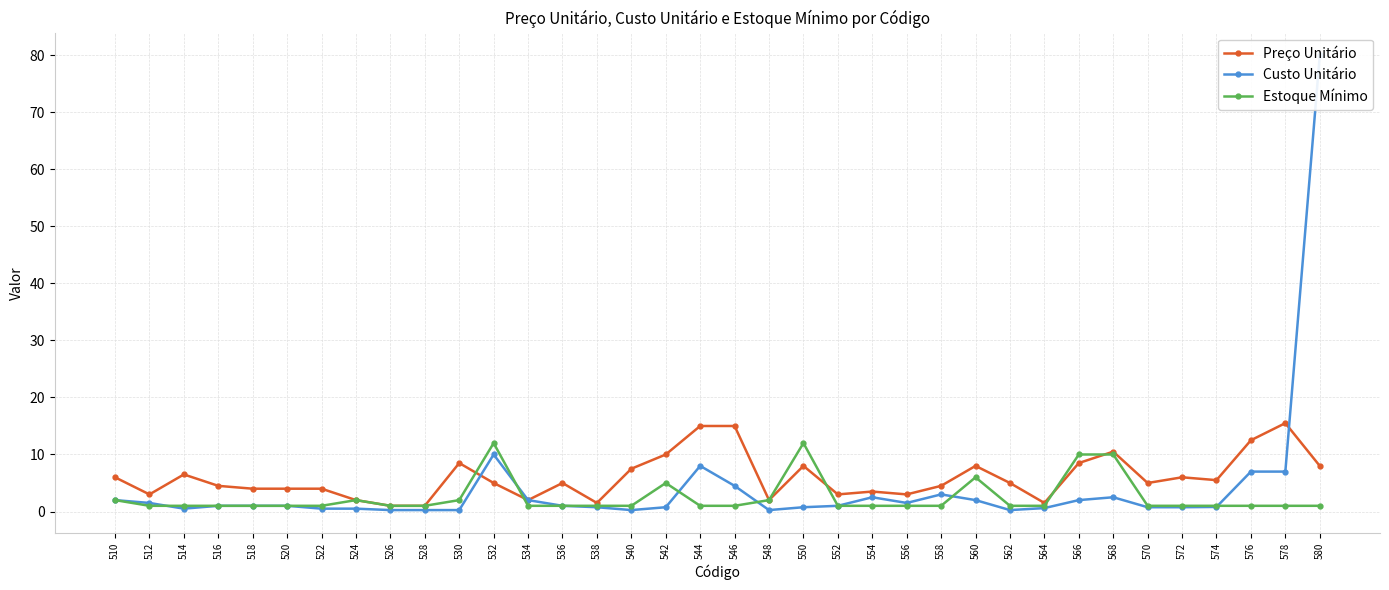

Where is Estoque Mínimo nearest to the value 6?

560